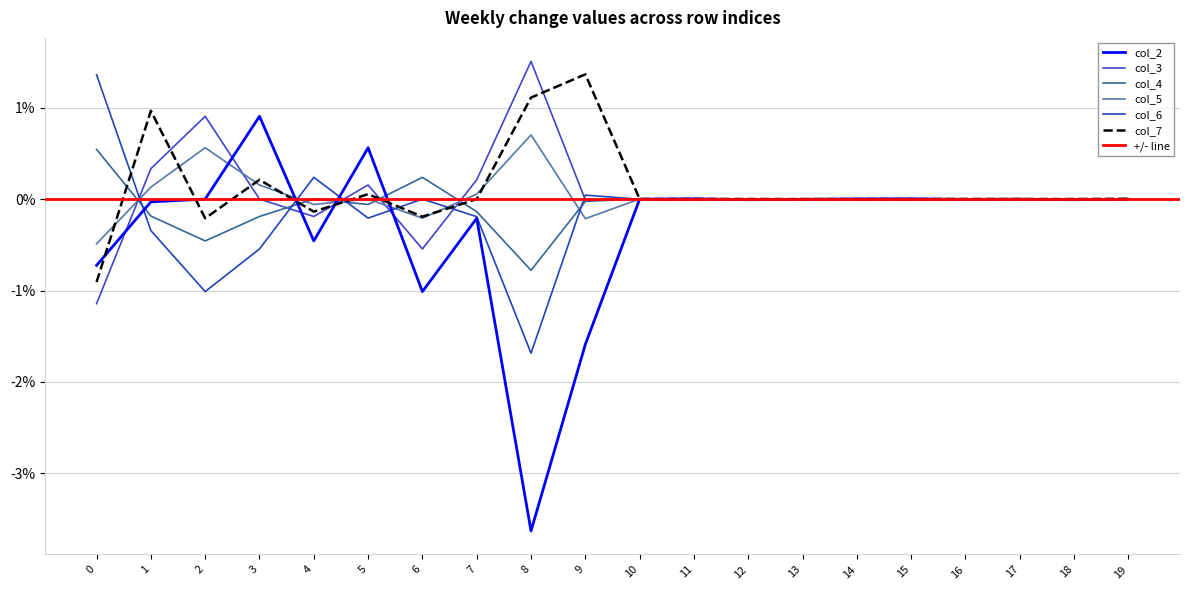

Is this an area chart (filled region under the line)?

No